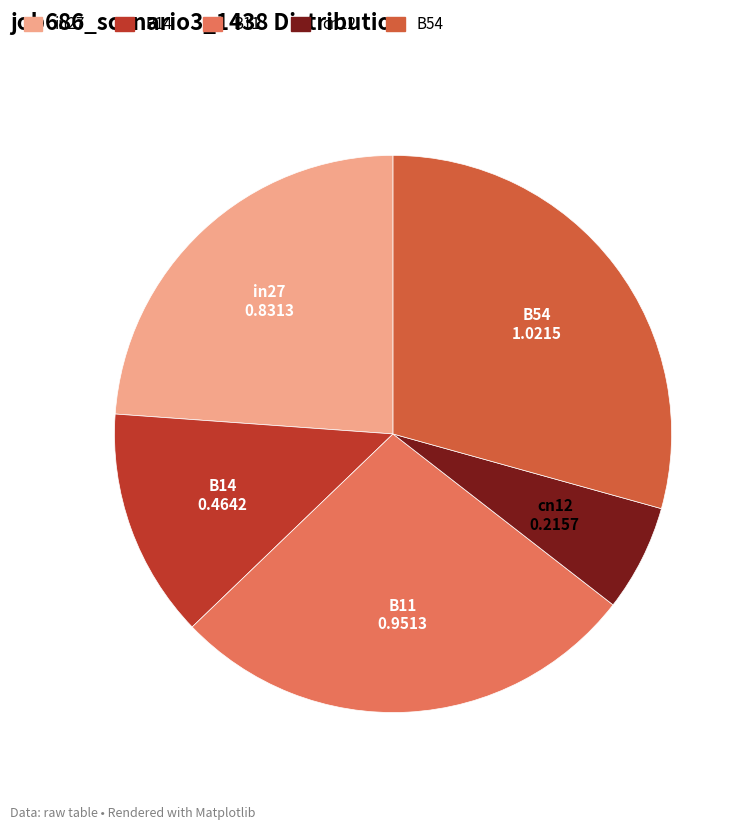

Do in27 and B11 together represent more than half of the pie?

Yes